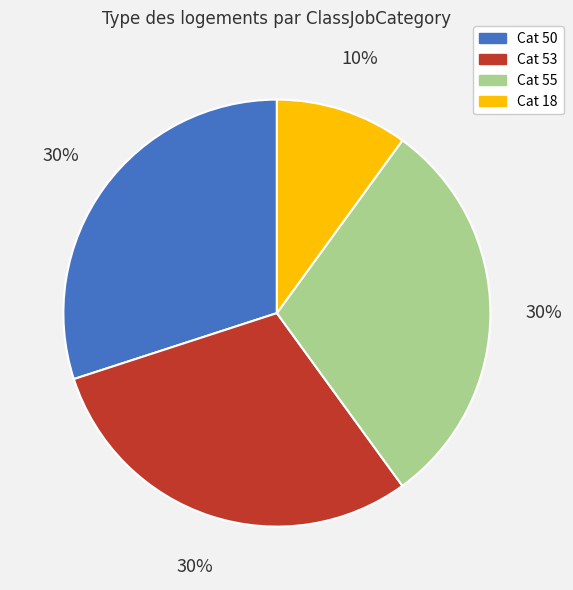

To the nearest percent, what is the difference between the largest and smallest slice percentages?

20%